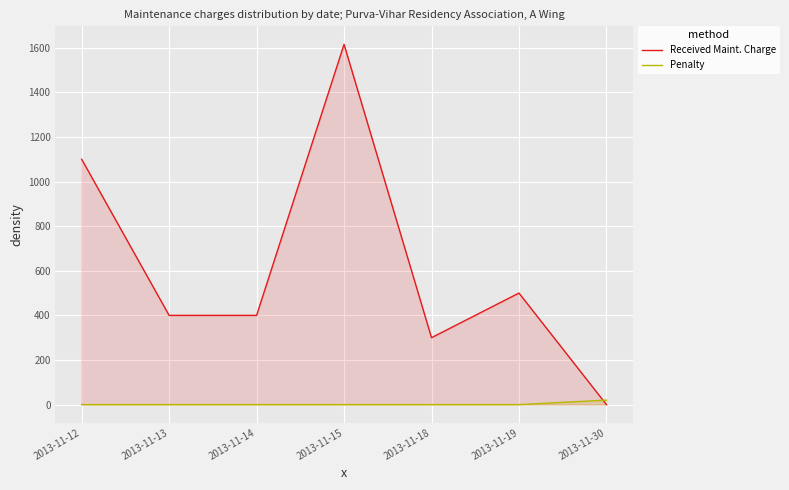

Which series has the largest total across all categories?

Received Maint. Charge